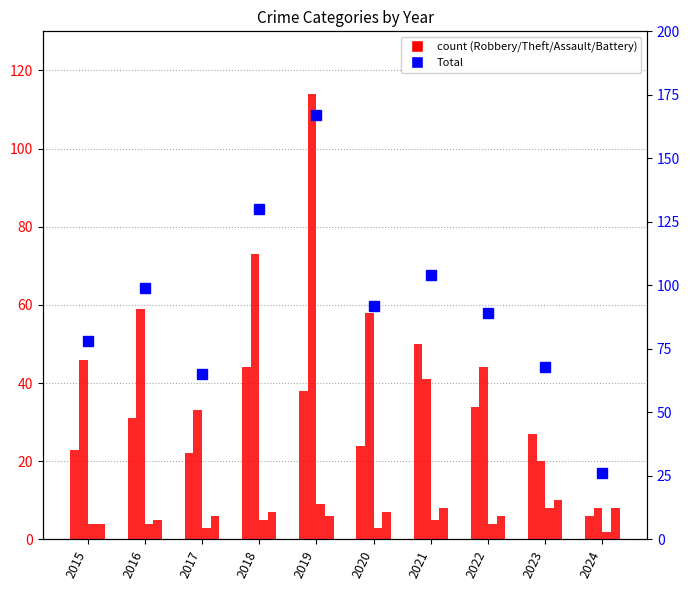

What is the difference between the maximum and minimum values in the Robbery series?

44